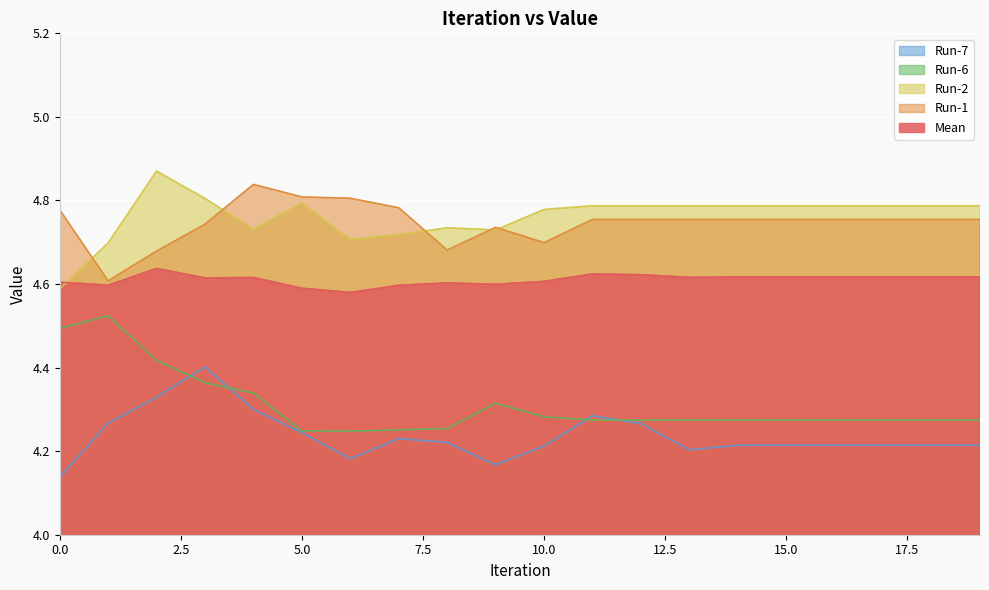

List the labels in order of Run-6 value, smallest first.

6, 5, 7, 8, 11, 12, 13, 14, 15, 16, 17, 18, 19, 10, 9, 4, 3, 2, 0, 1